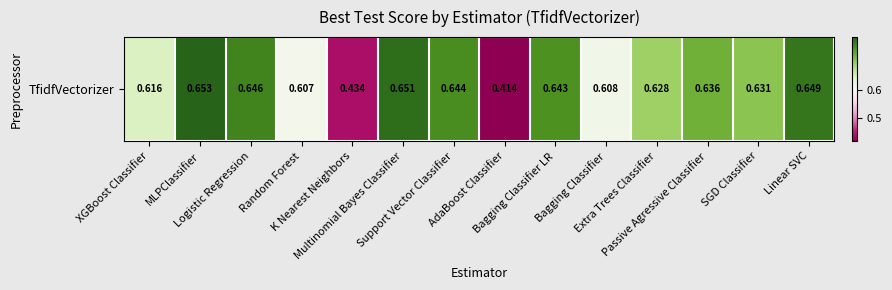

Rank the categories by value from highest to lowest.

MLPClassifier, Multinomial Bayes Classifier, Linear SVC, Logistic Regression, Support Vector Classifier, Bagging Classifier LR, Passive Agressive Classifier, SGD Classifier, Extra Trees Classifier, XGBoost Classifier, Bagging Classifier, Random Forest, K Nearest Neighbors, AdaBoost Classifier